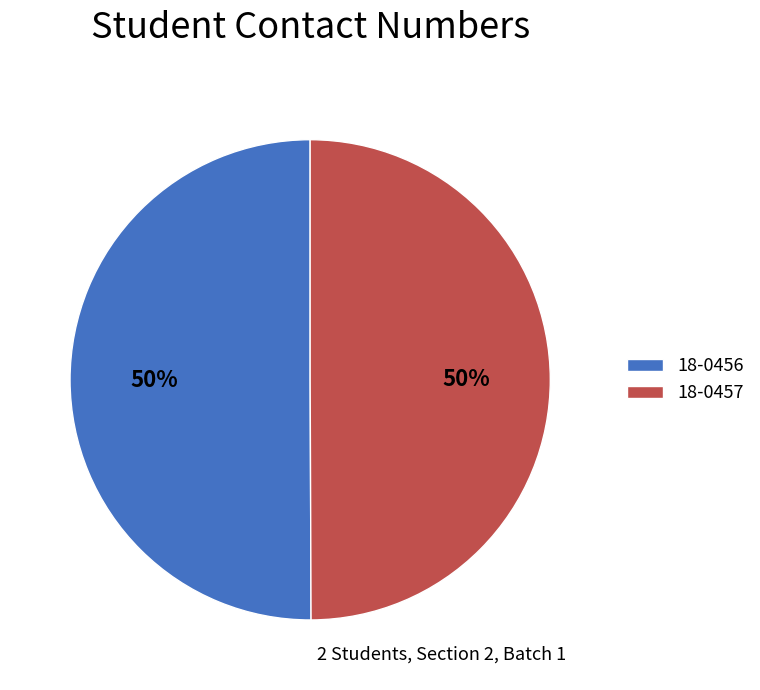

To the nearest percent, what percentage of the pie is 18-0456?

50%